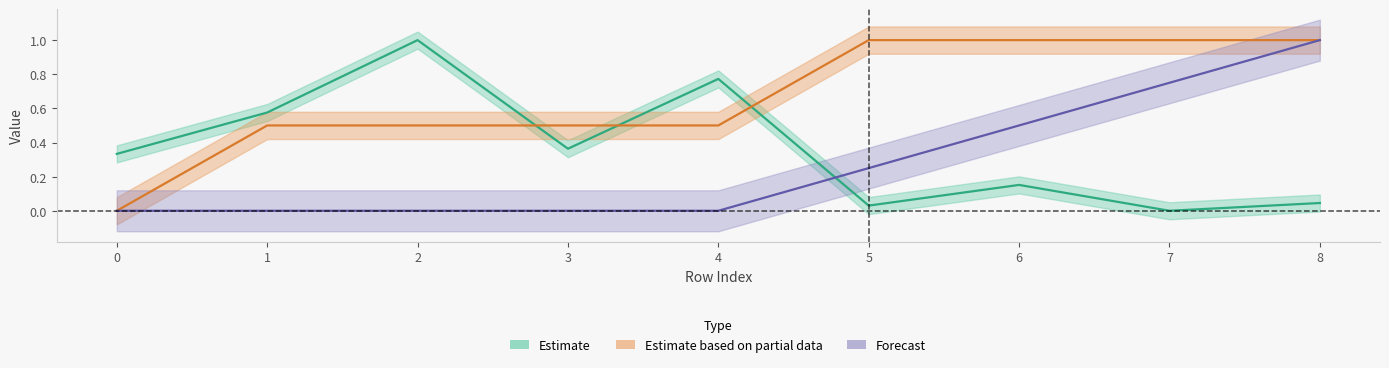

Where is isite nearest to the value 0?

7